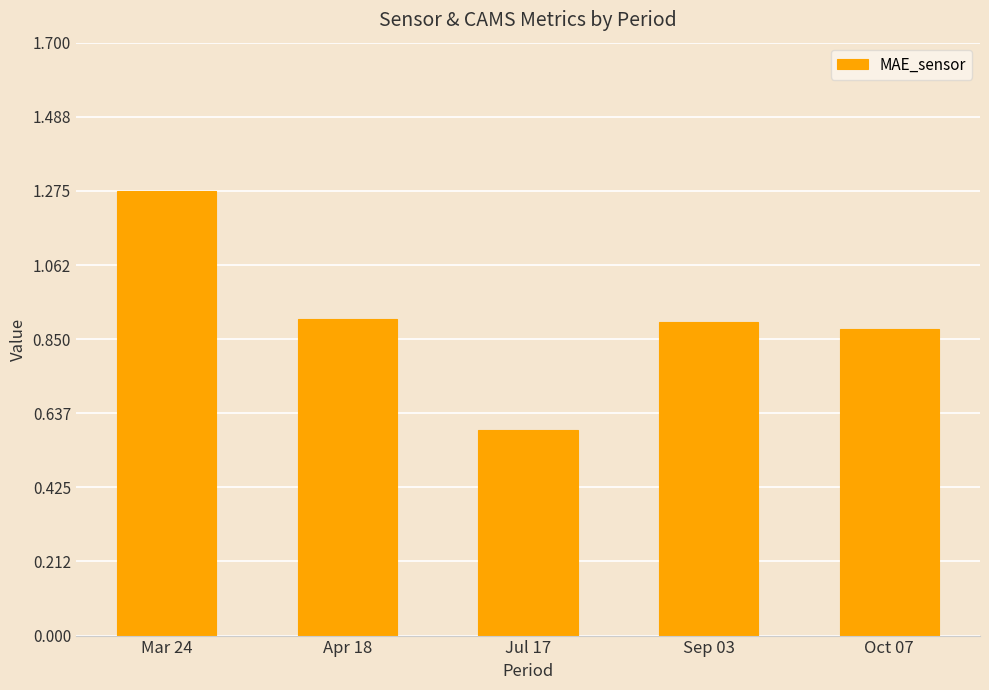

At which category does the chart reach its peak across all series?

Mar 24